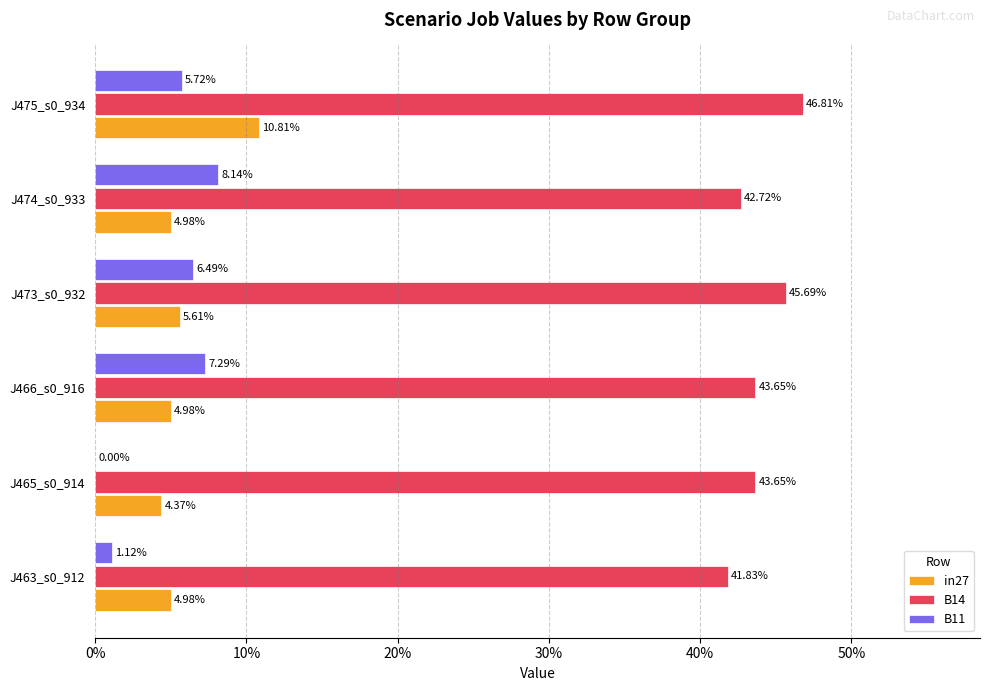

What is the greatest value displayed?

0.5